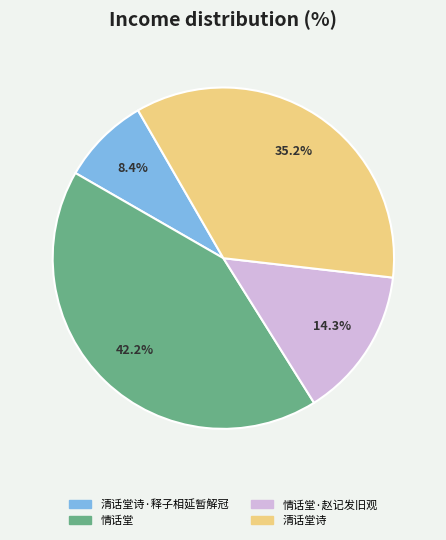

Between 情话堂 and 情话堂·赵记发旧观, which is larger?

情话堂